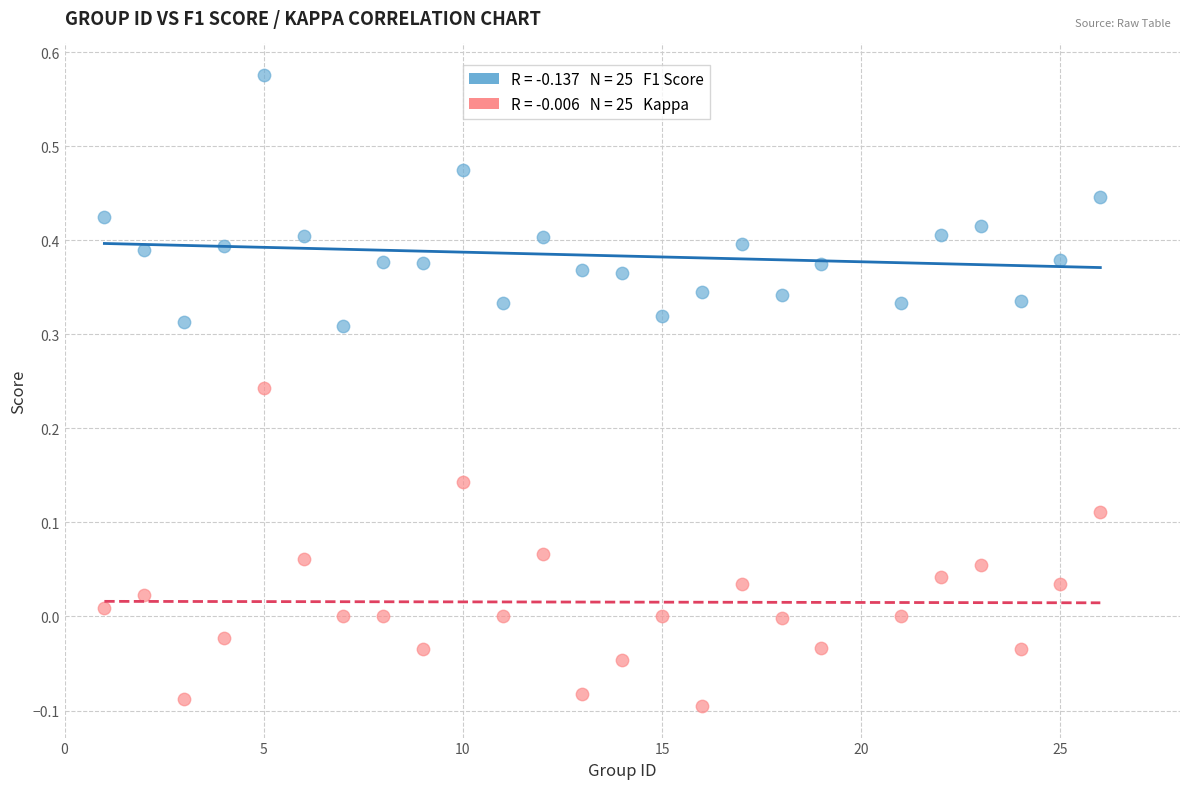

Across all data points, what is the range of X values (max minus min)?

25.0